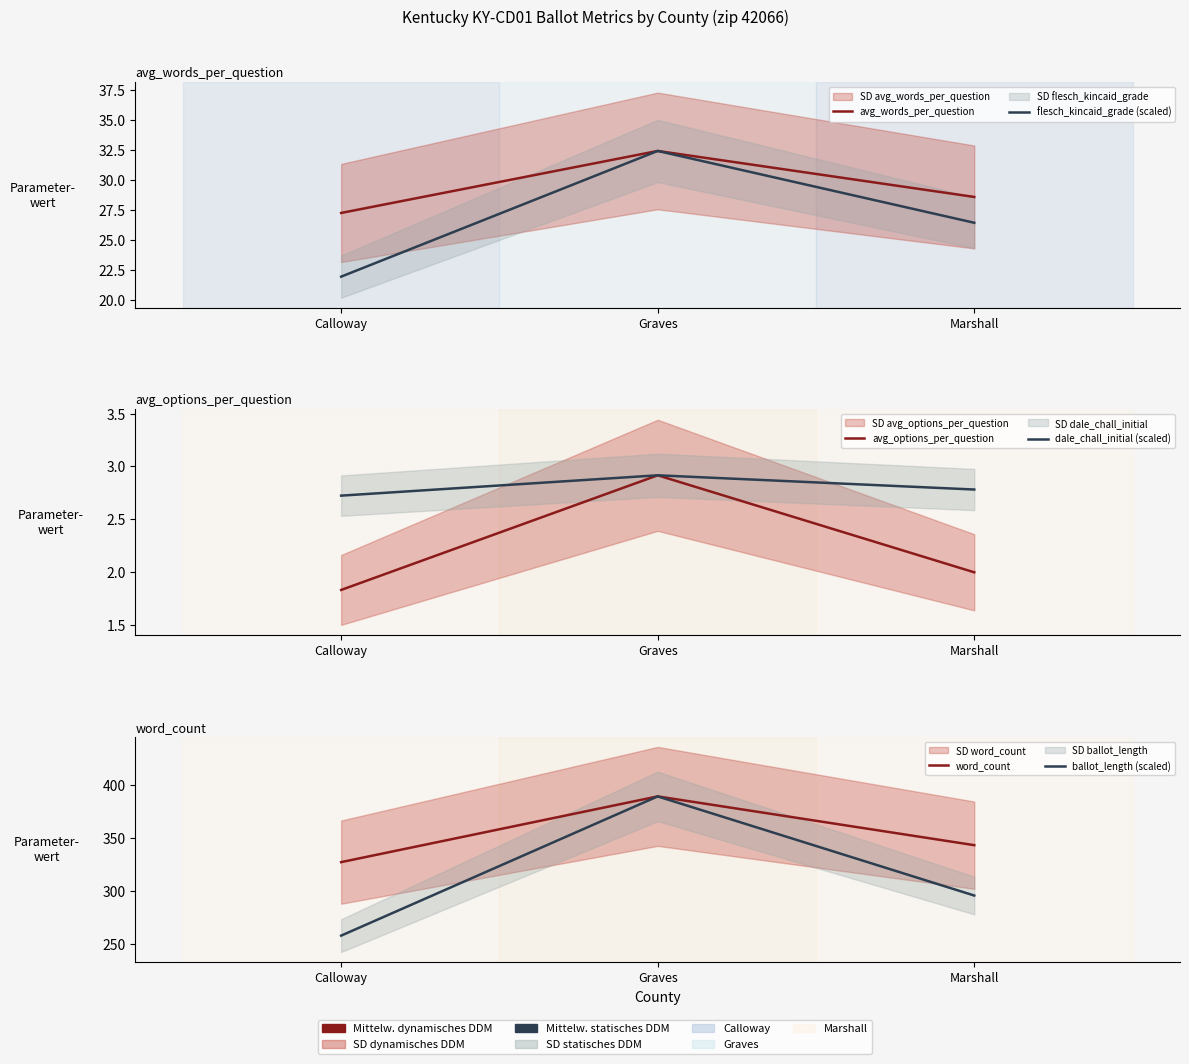

The value of avg_options_per_question at Graves is 2.9. True or false?

True